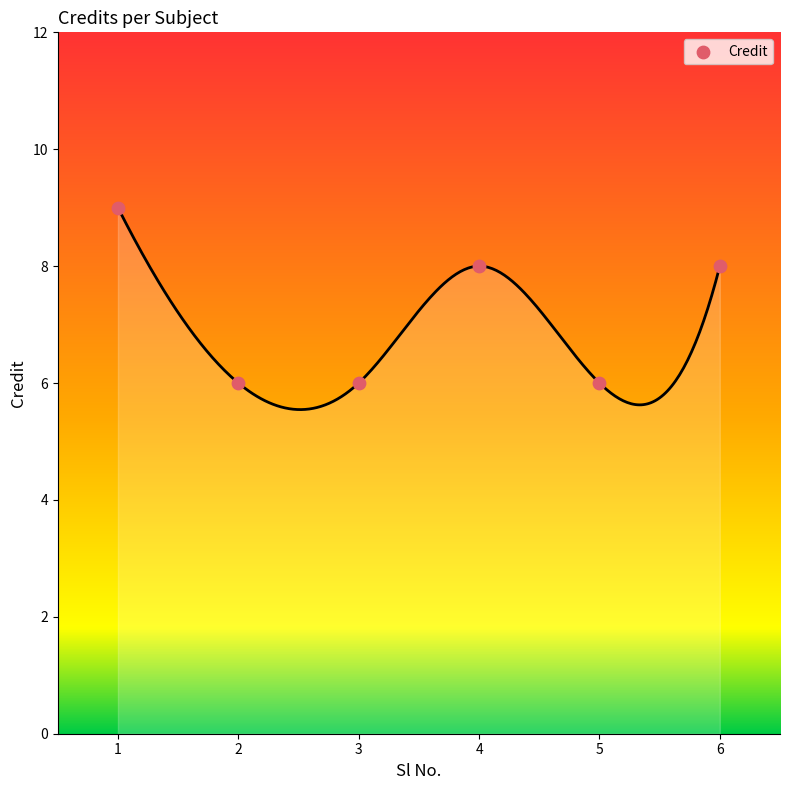

What is the average X value?

4